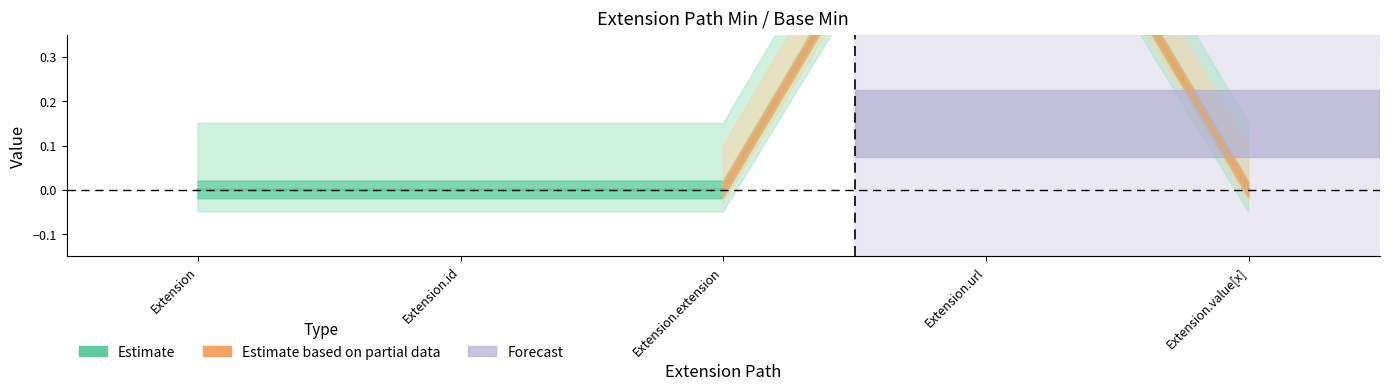

Which has a higher value, Extension.value[x] or Extension.extension?

Extension.value[x]